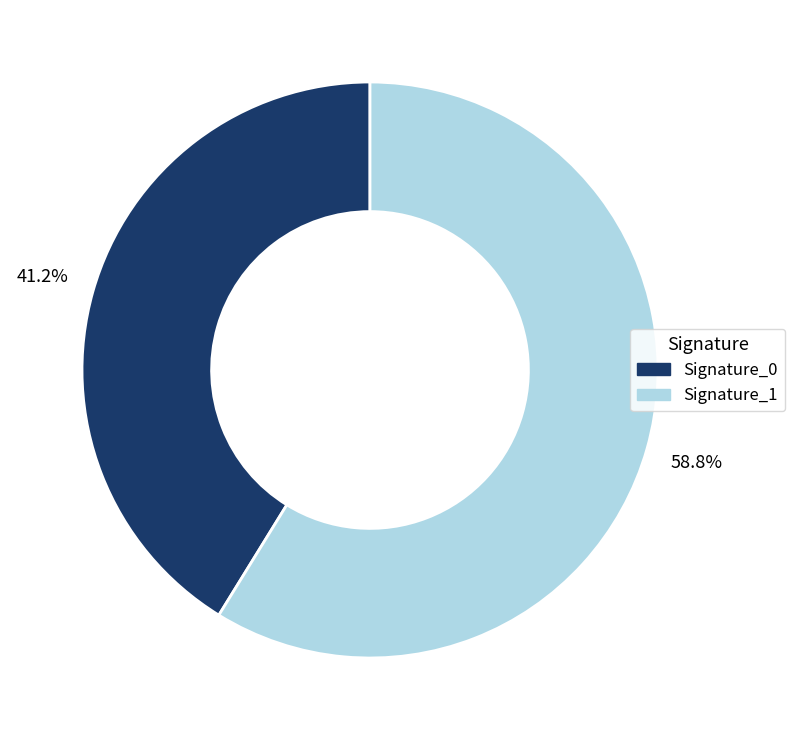

Is there any slice that represents more than half of the pie?

Yes